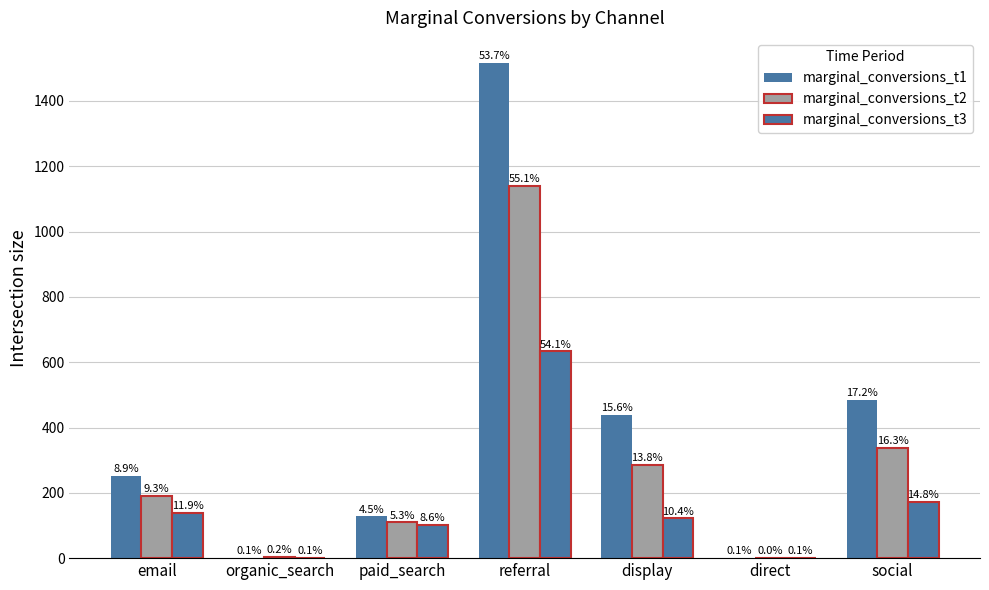

How many groups of bars are there?

7